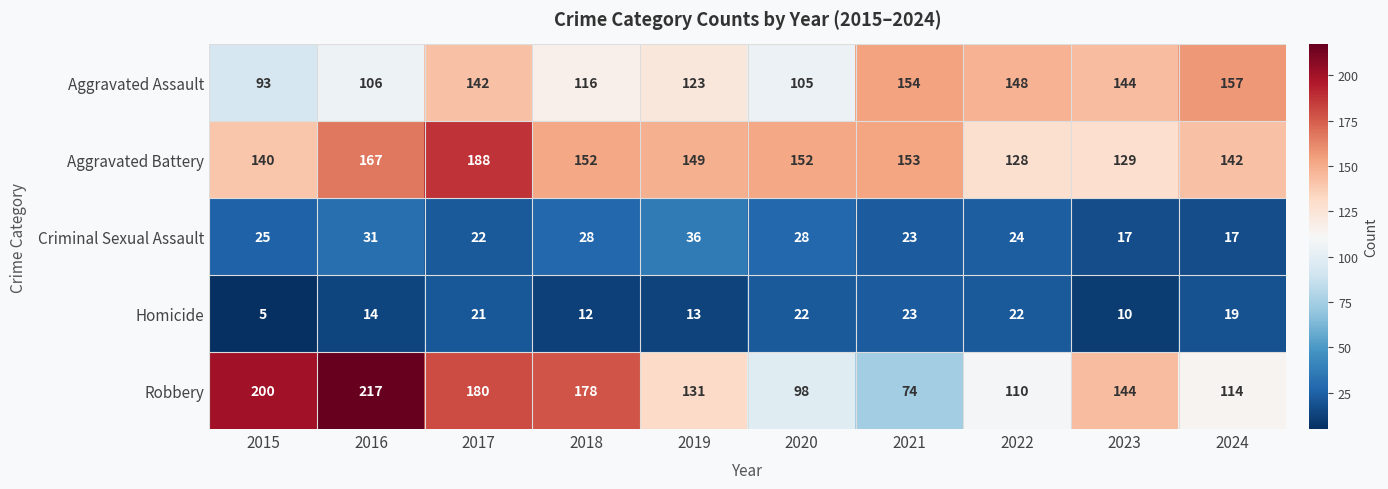

What is the total value across all series at 2016?

535